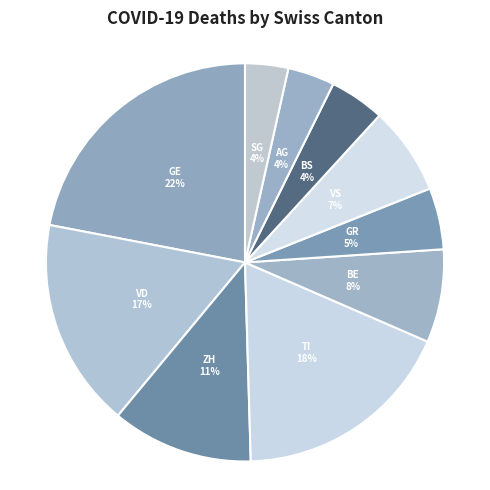

Between VD and GR, which is larger?

VD